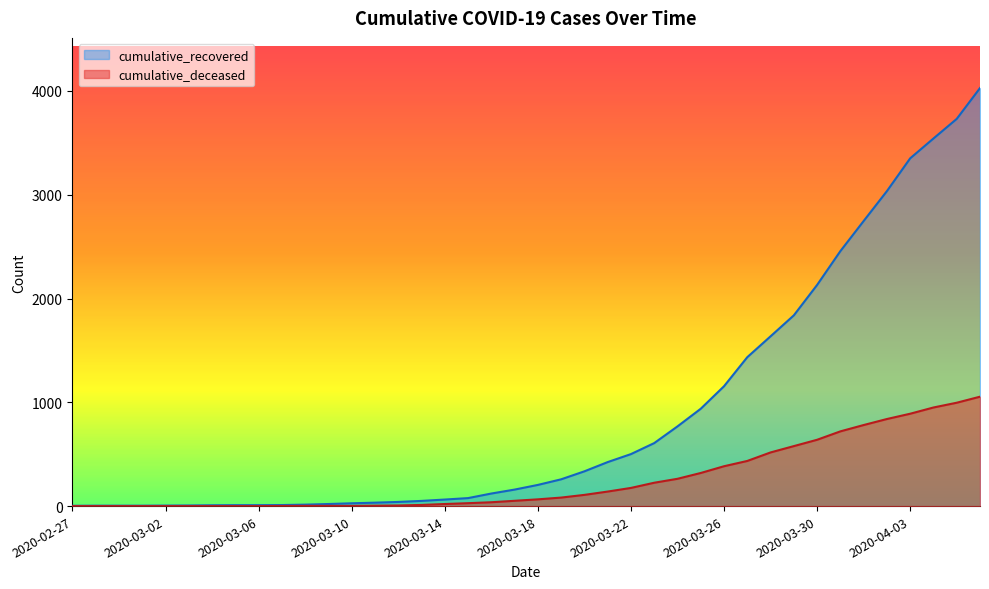

How many data points in cumulative_deceased are above 65?

19